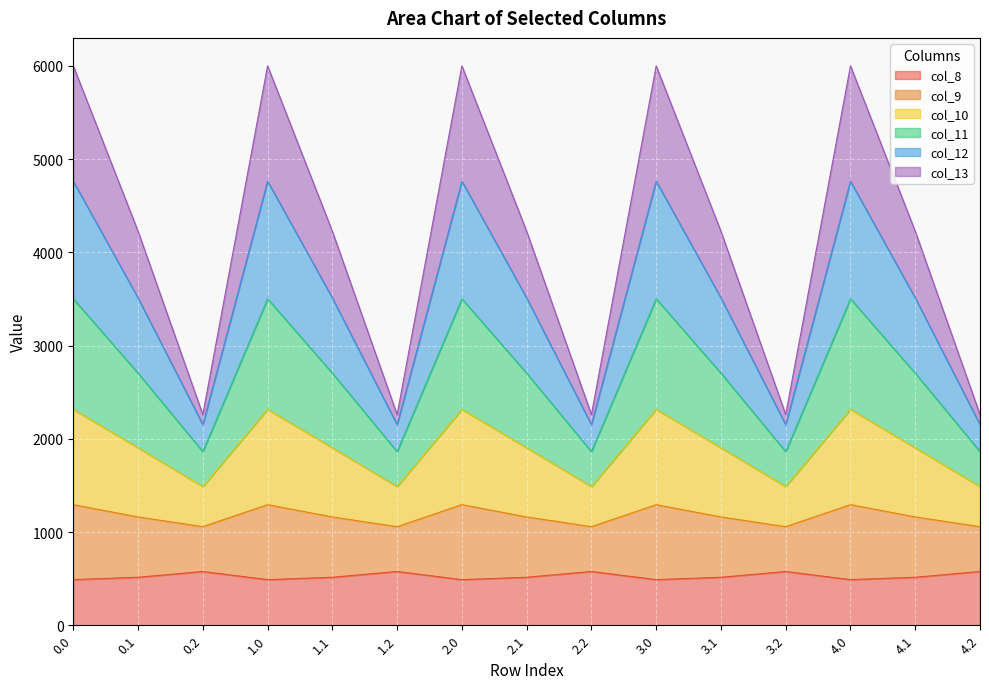

The value of col_9 at 2.0 is 920.7. True or false?

False